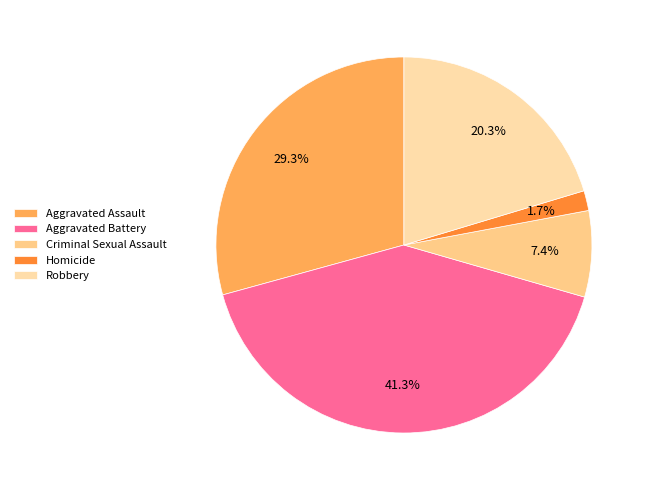

Rank the categories by value from lowest to highest.

Homicide, Criminal Sexual Assault, Robbery, Aggravated Assault, Aggravated Battery